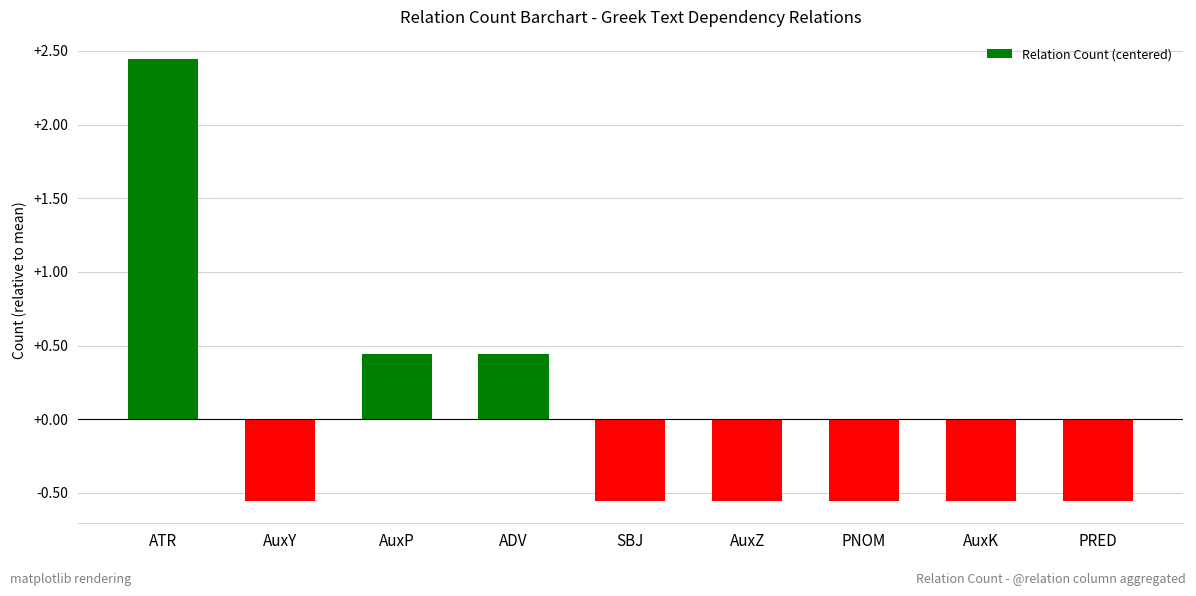

Is it true that the value at AuxP is 0.8?

False